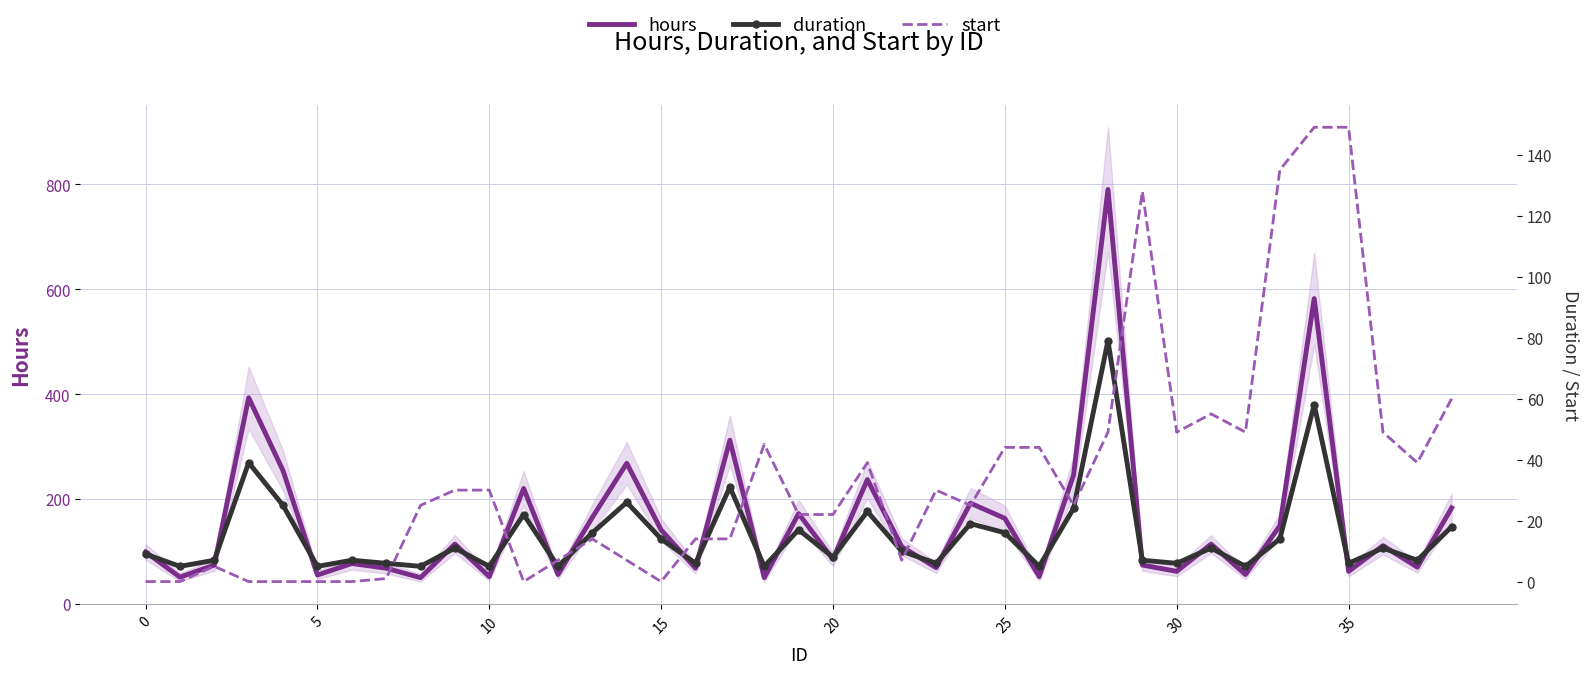

Does the chart have visible grid lines?

Yes